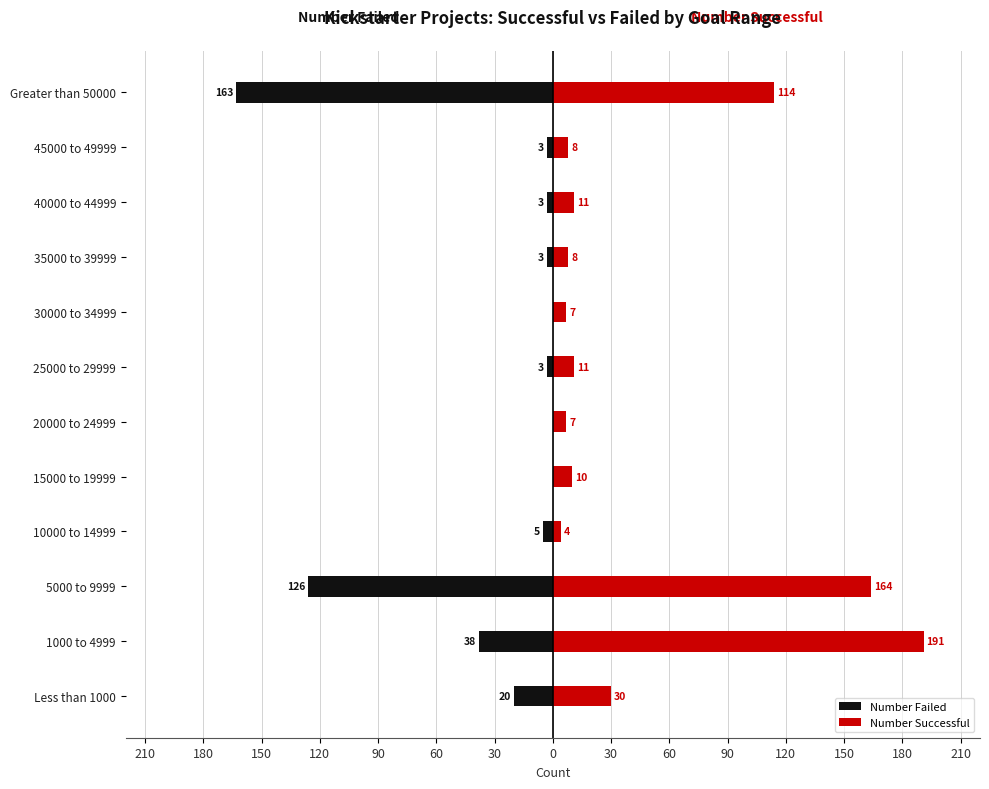

Which series has the widest spread of values?

Number Successful